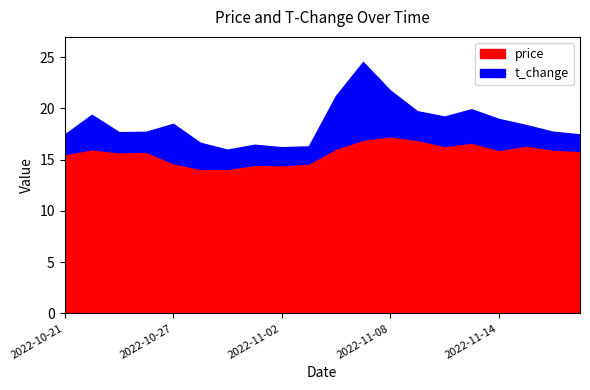

Which series changed the most between 2022-11-01 and 2022-11-11?

price